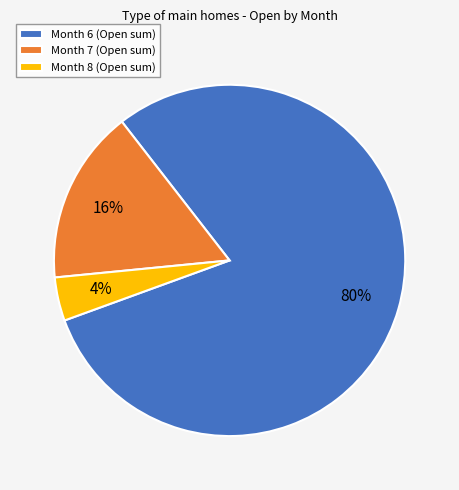

What percentage is the Month 8 (Open sum) slice, to the nearest percent?

4%